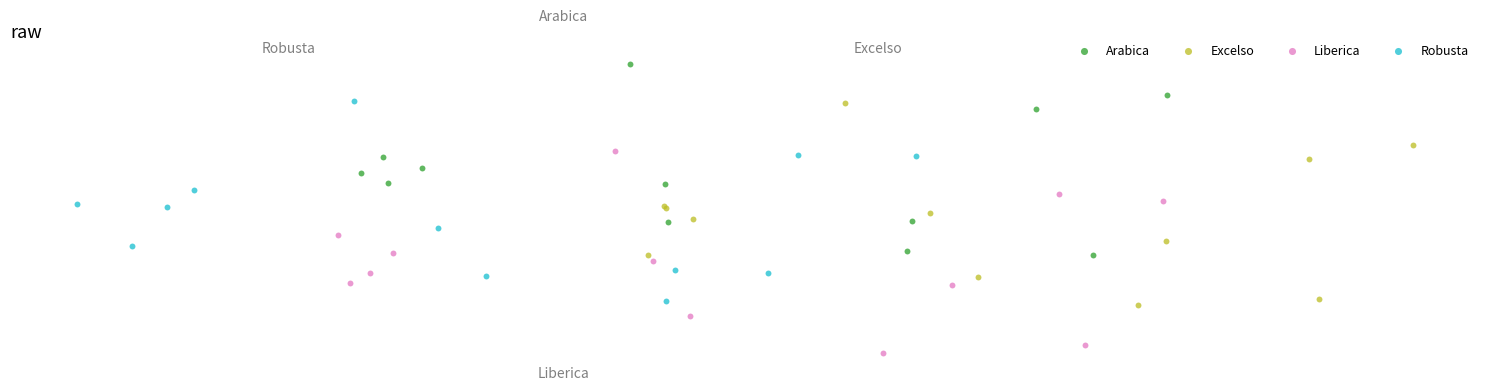

What are all the series names shown in the legend?

Arabica, Excelso, Liberica, Robusta